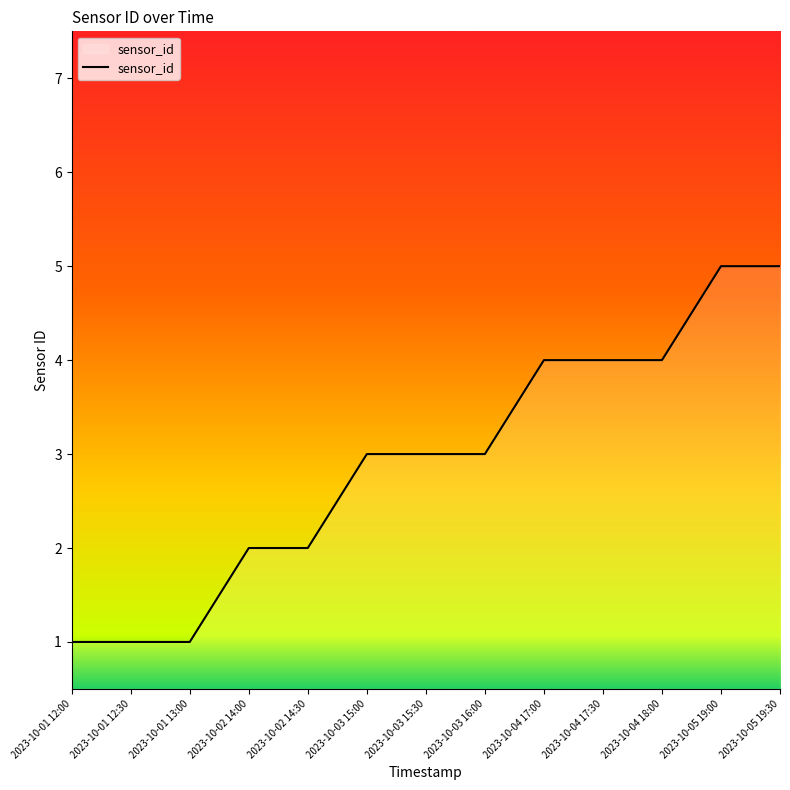

What is the difference between the values at 2023-10-01 12:00 and 2023-10-03 16:00?

2